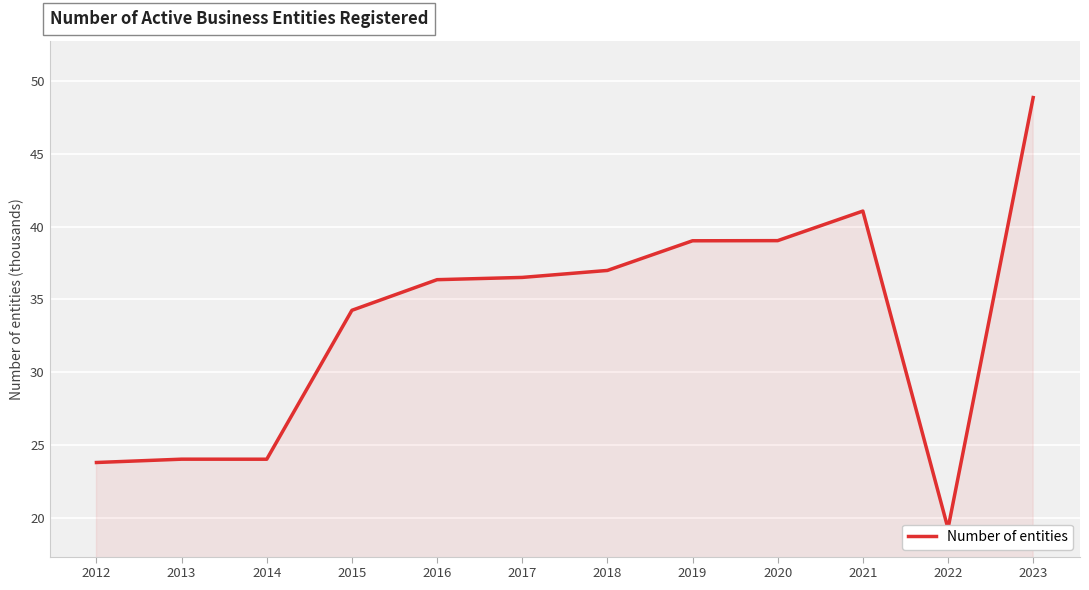

How many lines are shown in the chart?

1